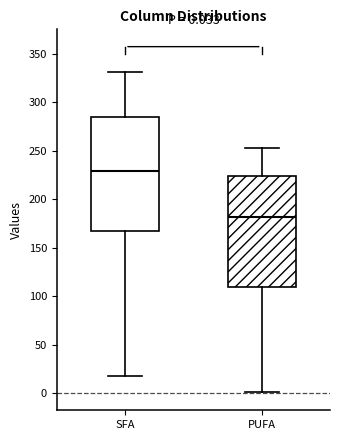

Which box has the highest median line?

SFA